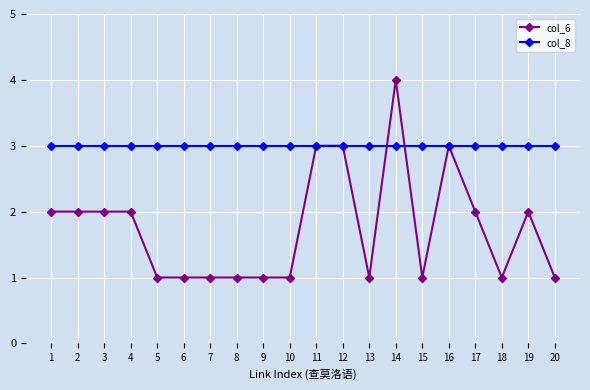

List the series in order of their peak value, lowest first.

col_8, col_6